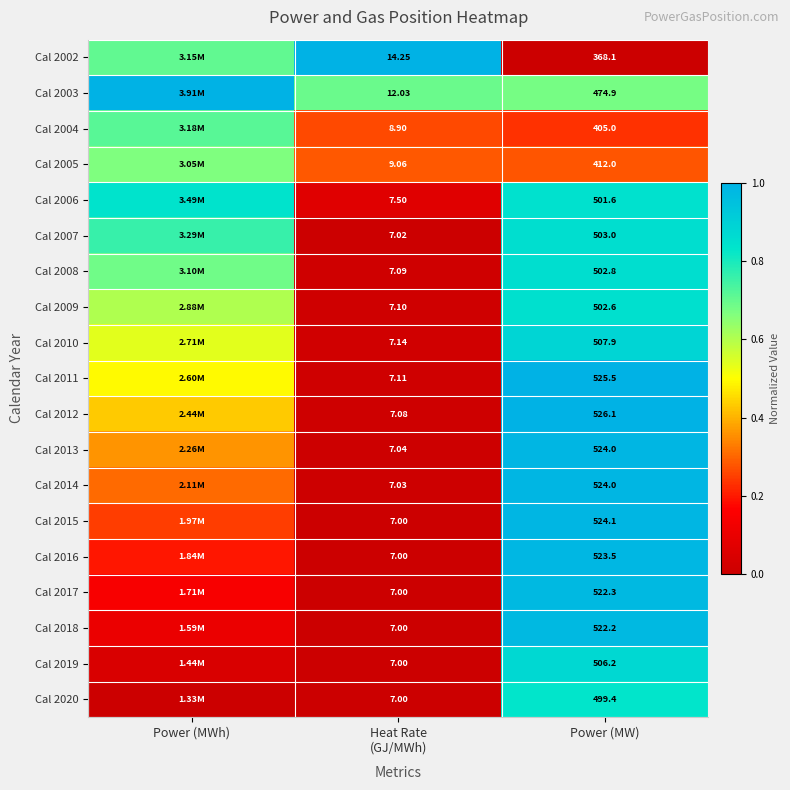

Is the value of Cal 2017 at Power (MW) greater than the value of Cal 2013 at Power (MW)?

No